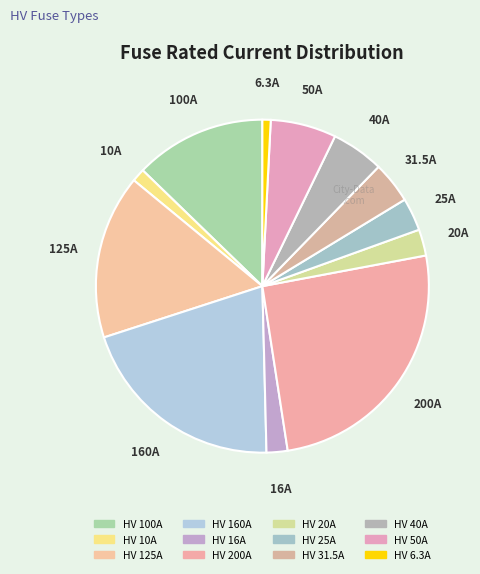

Combined, what portion of the pie is HV 31.5A and HV 50A?

10.4%